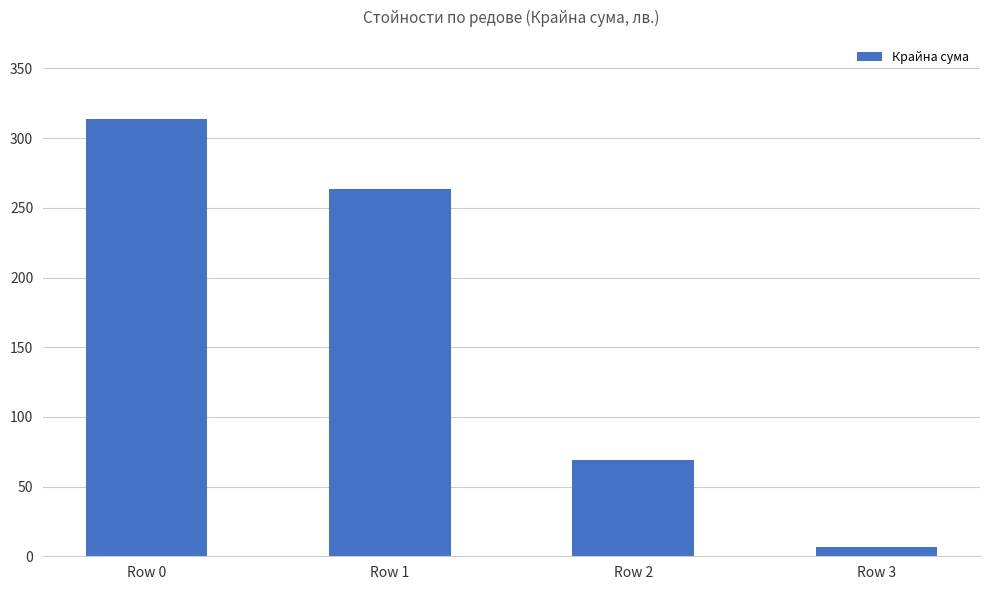

Reading left to right, list all the values displayed in this chart.

Row 0=314.0	Row 1=263.4	Row 2=69.1	Row 3=6.4